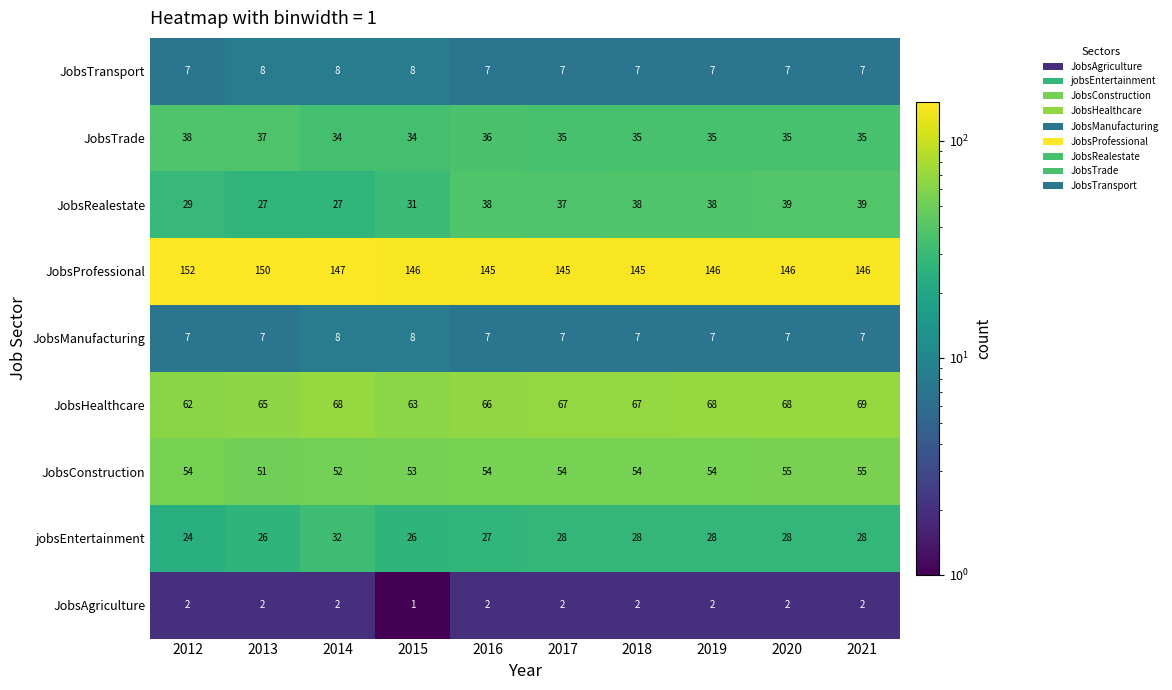

The value of JobsTransport at 2020 is 7. True or false?

True